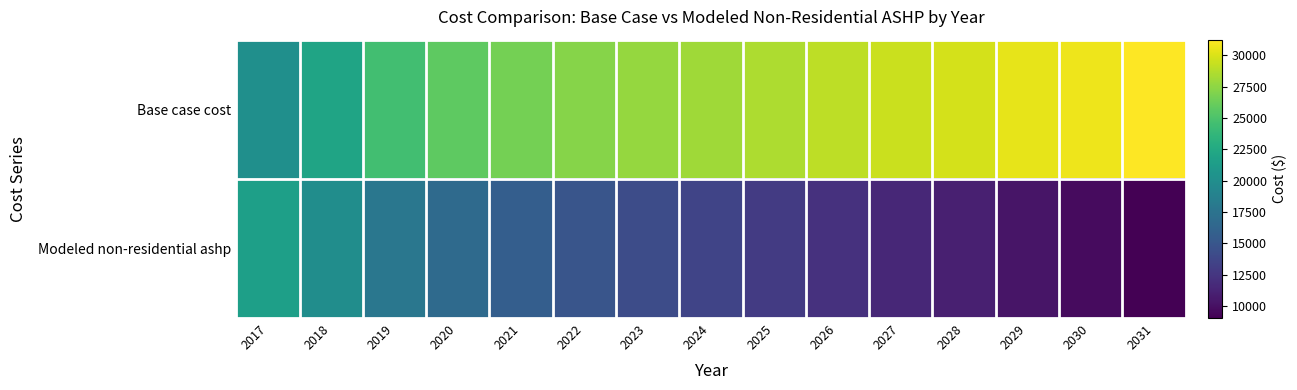

Reading left to right, extract all data points from this chart.

Base case cost: 2017=20137.6	2018=21969.0	2019=24533.0	2020=25754.0	2021=26608.6	2022=27219.1	2023=27707.5	2024=28073.7	2025=28501.1	2026=29050.5	2027=29477.8	2028=29844.1	2029=30393.5	2030=30698.8	2031=31248.2
Modeled non-residential ashp: 2017=21539.8	2018=19935.9	2019=17886.1	2020=16684.2	2021=15721.0	2022=14920.2	2023=14205.4	2024=13576.2	2025=12918.5	2026=12193.7	2027=11554.1	2028=10961.2	2029=10262.8	2030=9724.9	2031=9042.9